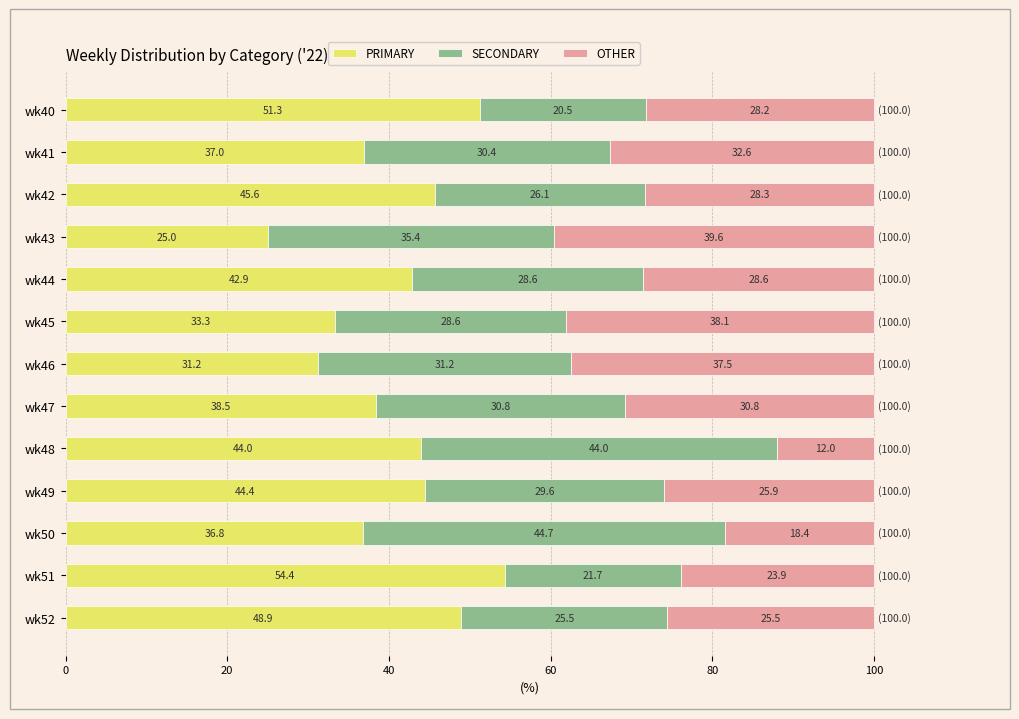

Where is PRIMARY nearest to the value 39?

wk47